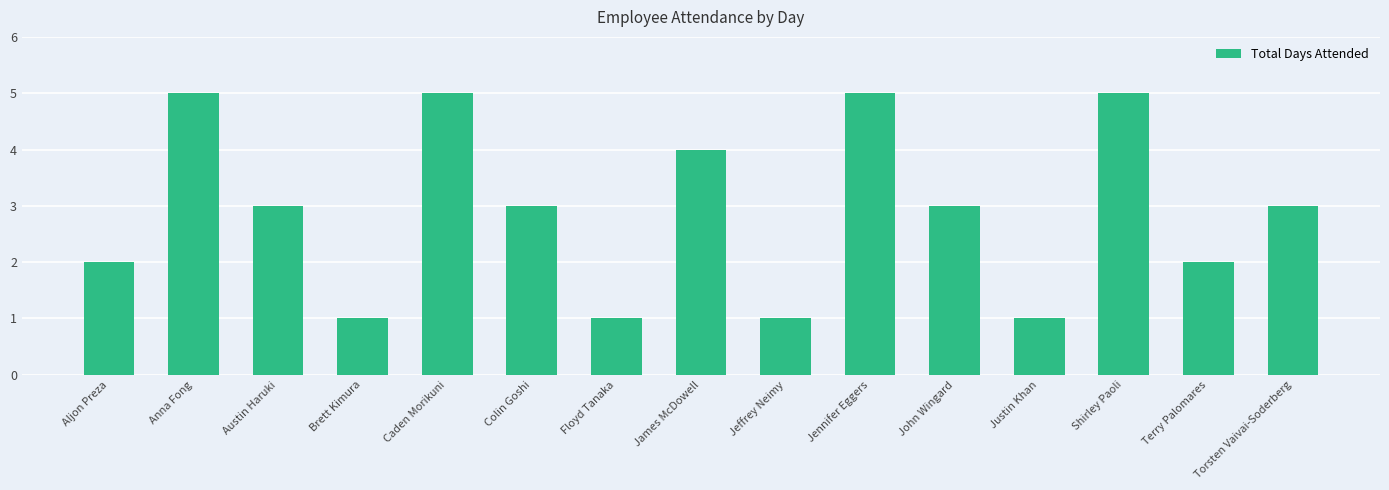

The value at Brett Kimura is 1. True or false?

True